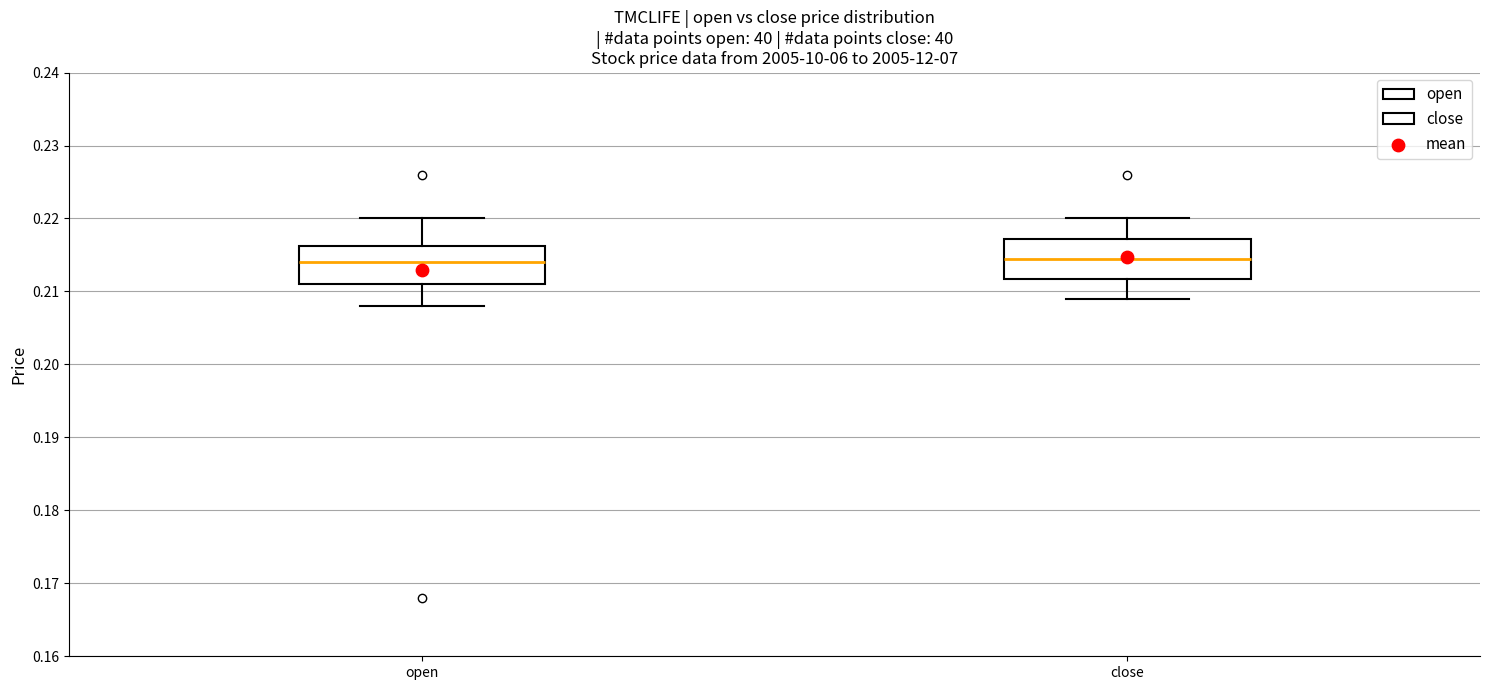

Reading left to right, read every box against the y-axis: the position of its median line, the range the box covers, and the ends of its whiskers. The values are not printed on the chart, so give them approximately, as read against the axis.

open: median 0.214, box 0.211 to 0.216, whiskers 0.208 to 0.220
close: median 0.215, box 0.212 to 0.217, whiskers 0.209 to 0.220